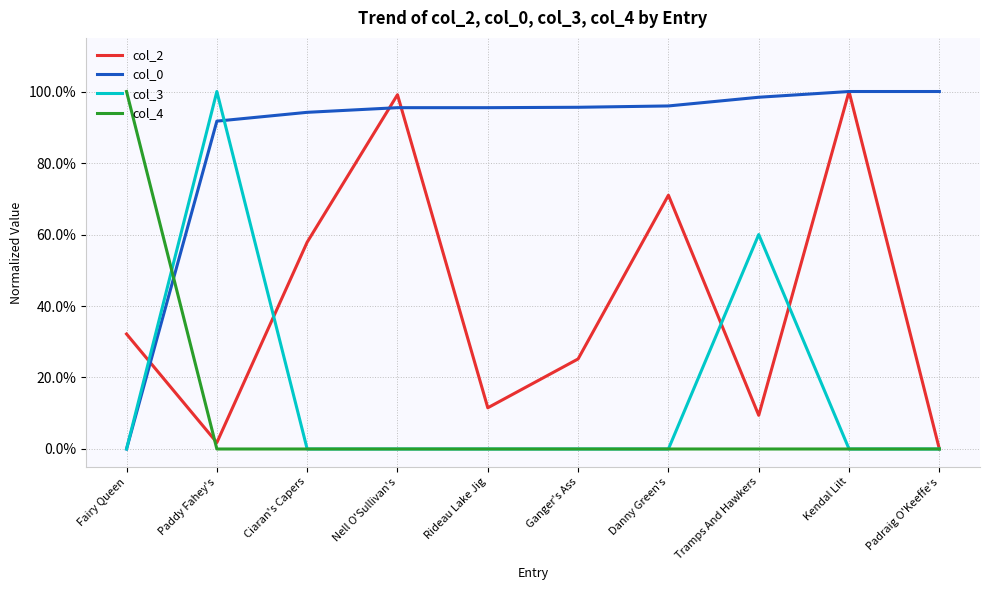

What is the total value across all series at Tramps And Hawkers?

1.7